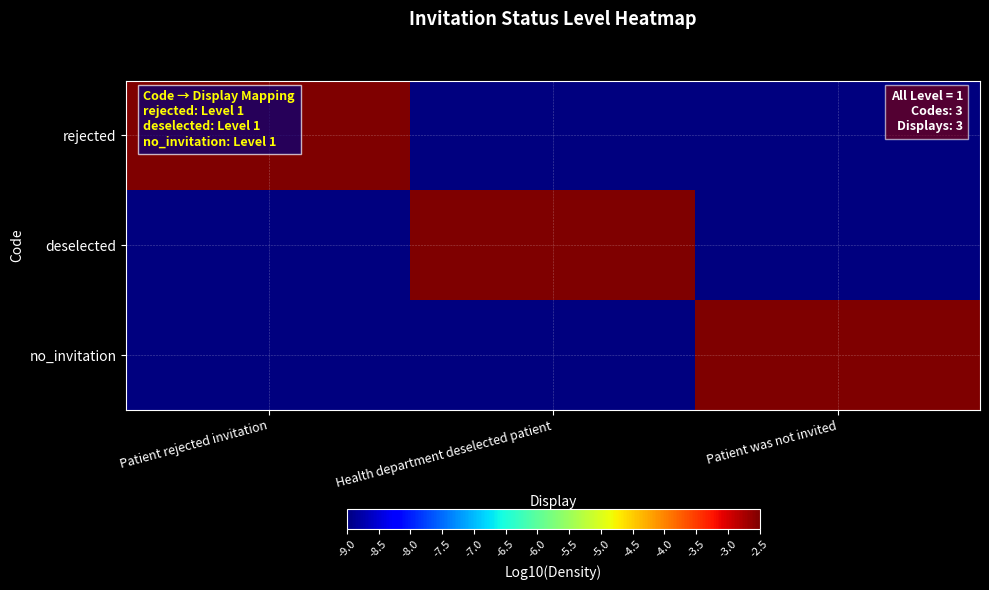

What is the total value across all series at Patient was not invited?

-20.5